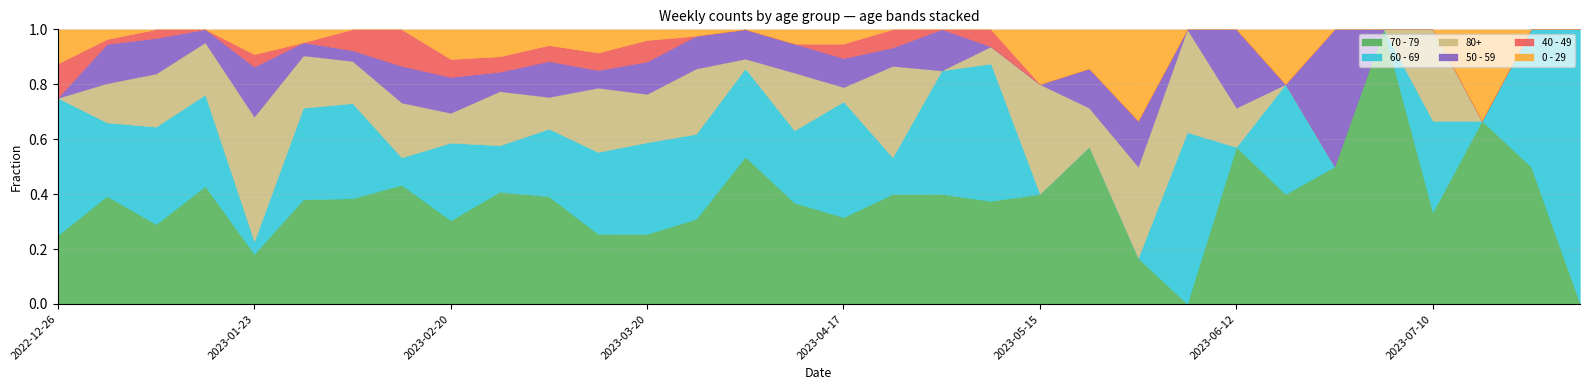

What is the total value across all series at 2023-03-20?

1.0